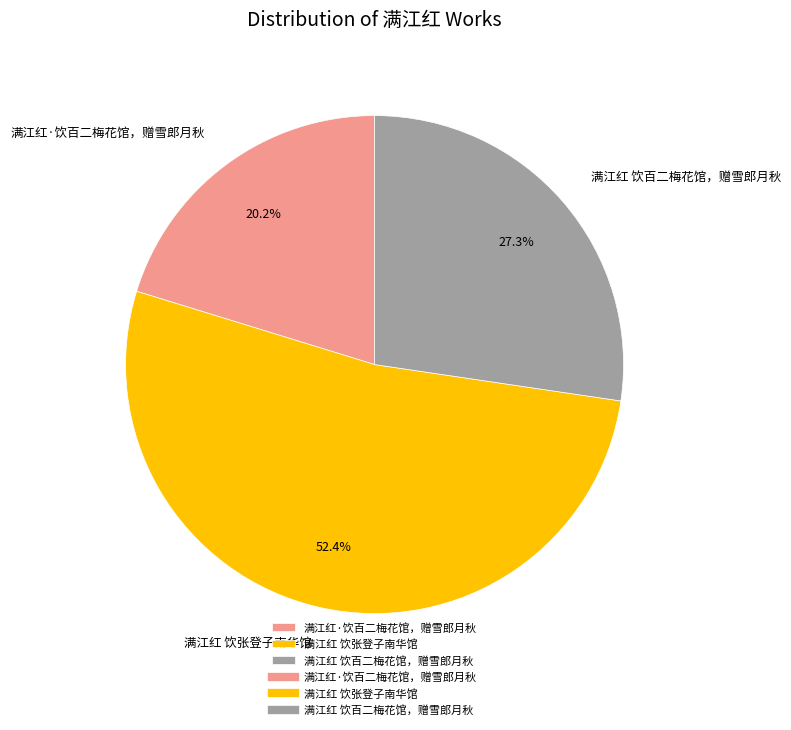

What percentage is NOT represented by 满江红·饮百二梅花馆，赠雪郎月秋?

79.8%